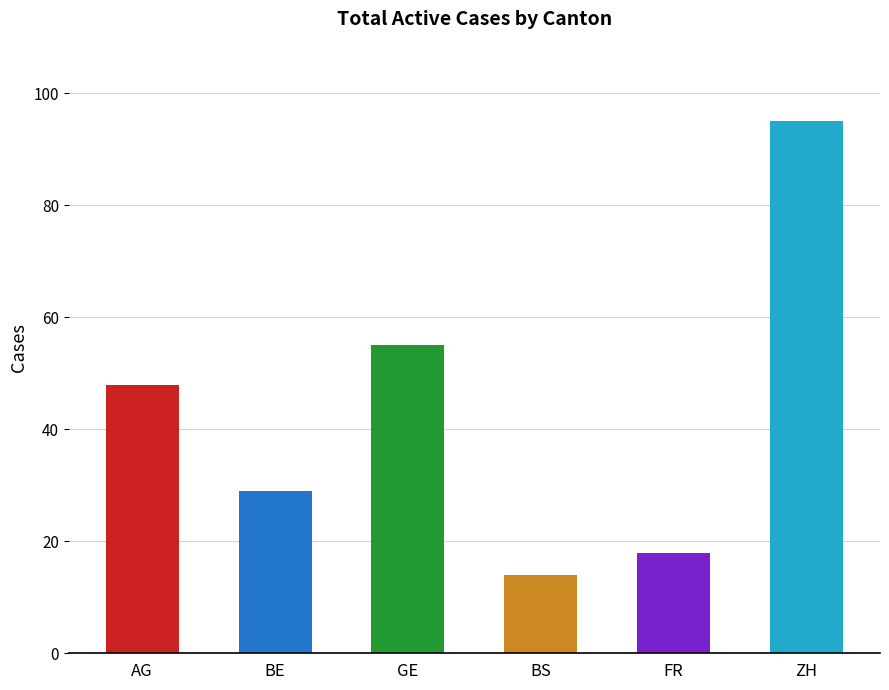

Approximately how many times larger is the value at GE compared to AG?

1.1